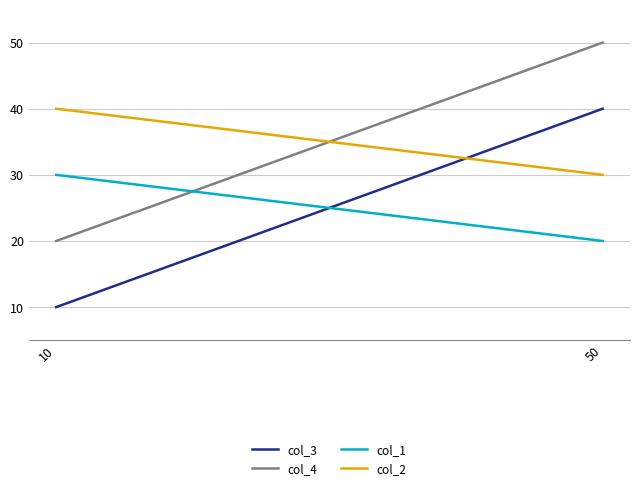

What are all the series names shown in the legend?

col_3, col_4, col_1, col_2